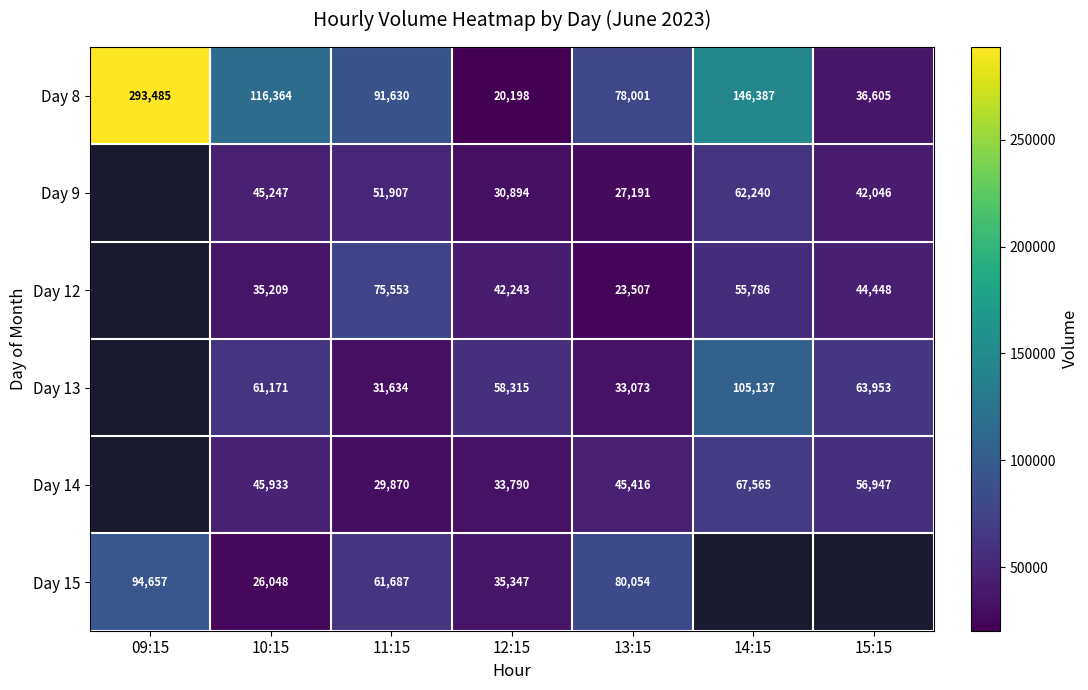

At which label does Day 8 reach its peak?

09:15